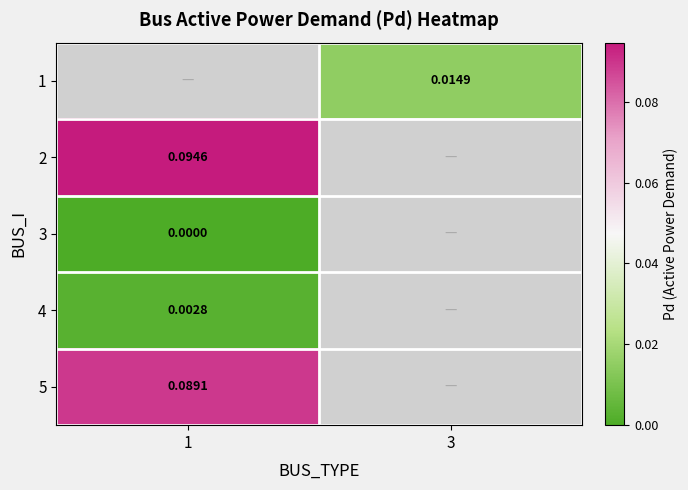

How many categories are shown in the chart?

2